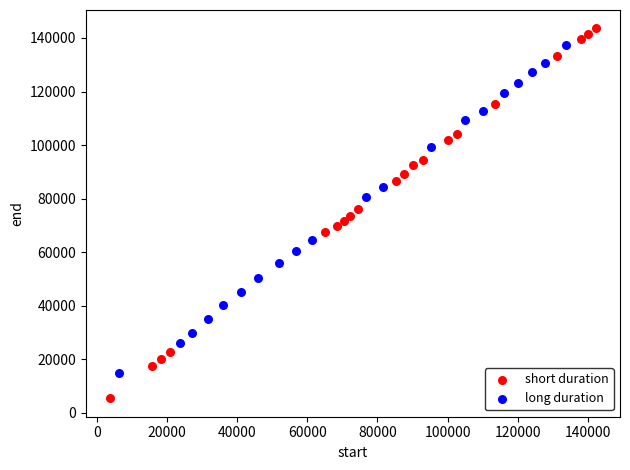

Which series reaches the maximum Y coordinate?

short duration